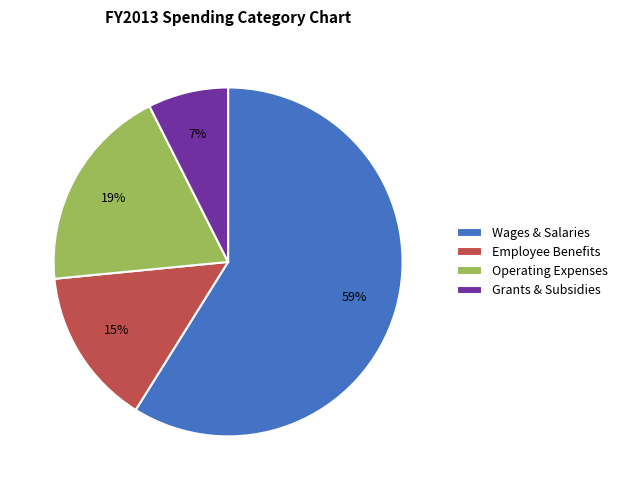

True or false: Wages & Salaries accounts for 50% of the total.

False